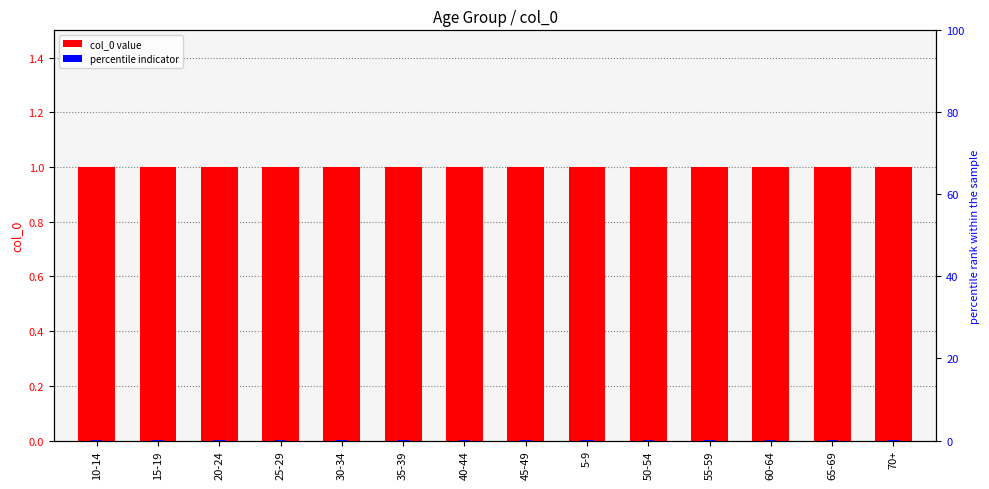

How many distinct data groups are displayed?

2